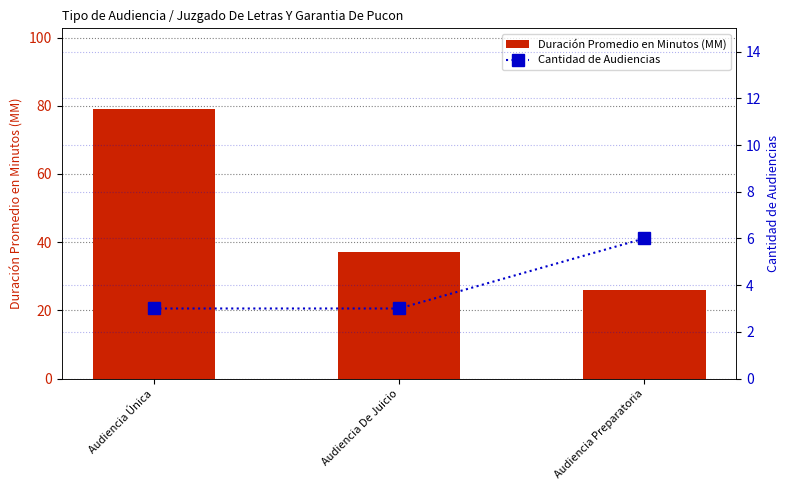

List the labels in order of Duración Promedio en Minutos (MM) value, largest first.

Audiencia Única, Audiencia De Juicio, Audiencia Preparatoria